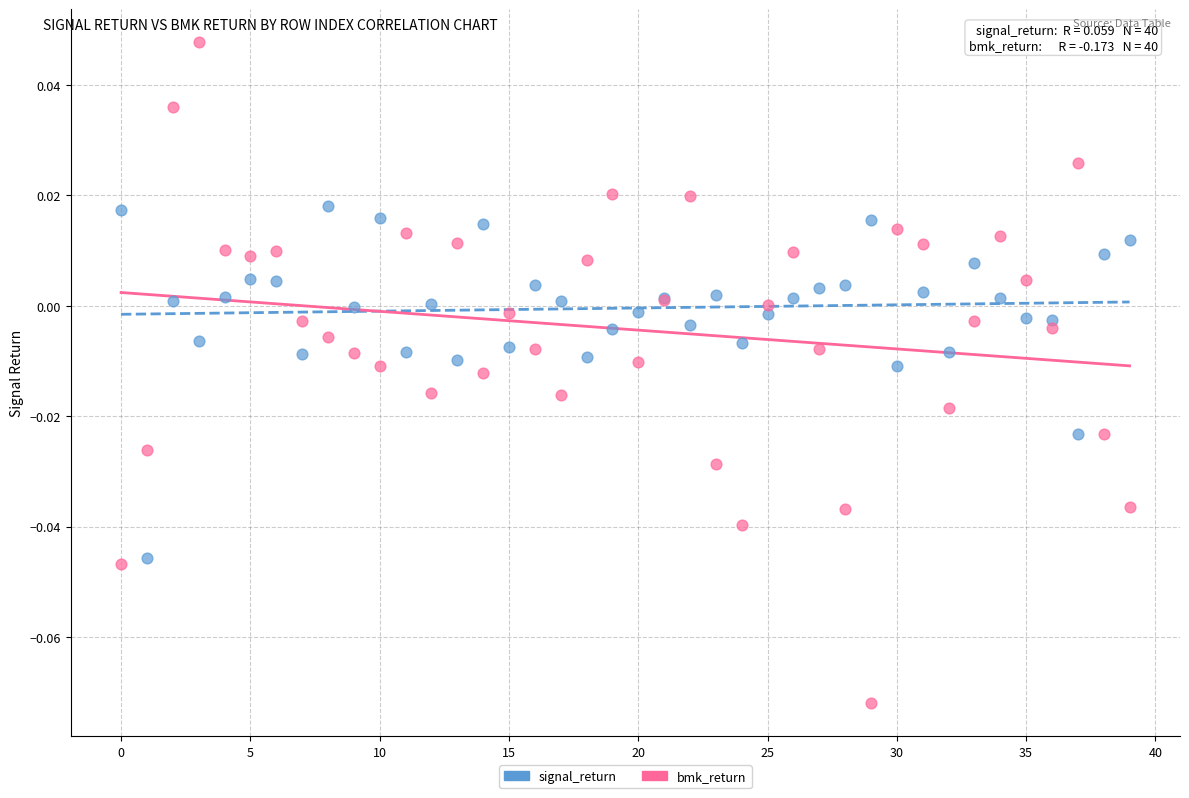

Which series has the widest spread of Y values?

bmk_return